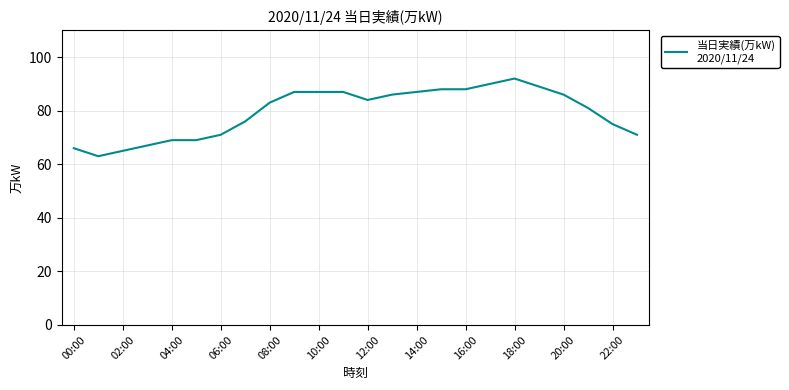

What is the greatest value displayed?

92